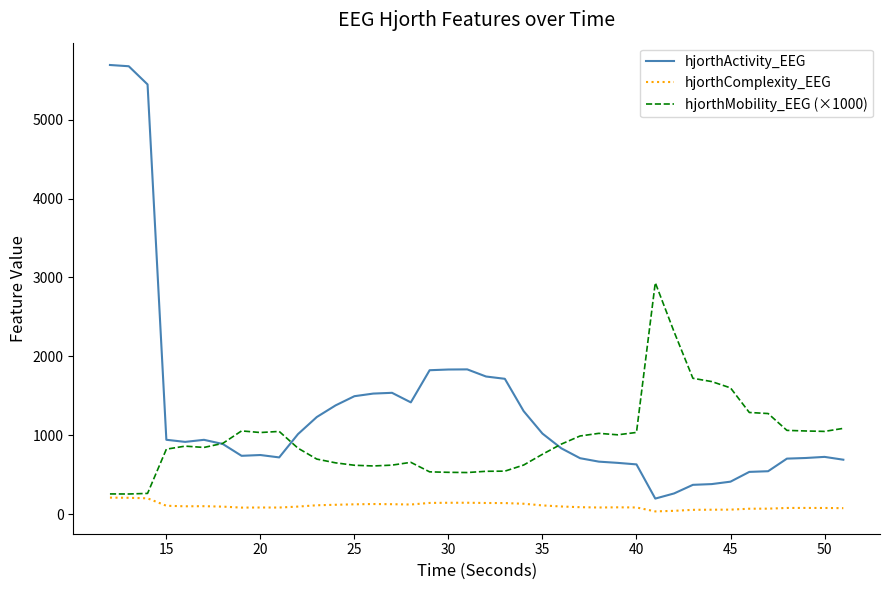

What is the lowest value of the hjorthMobility_EEG (×1000) series?

253.9